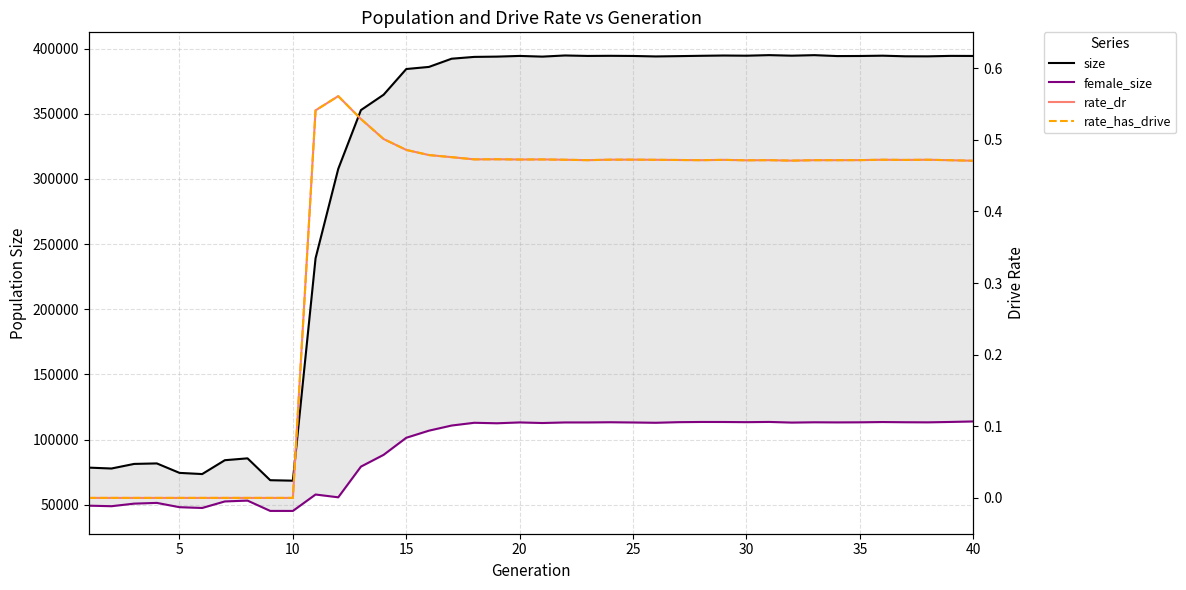

What is the sum of all female_size values?

3695415.0